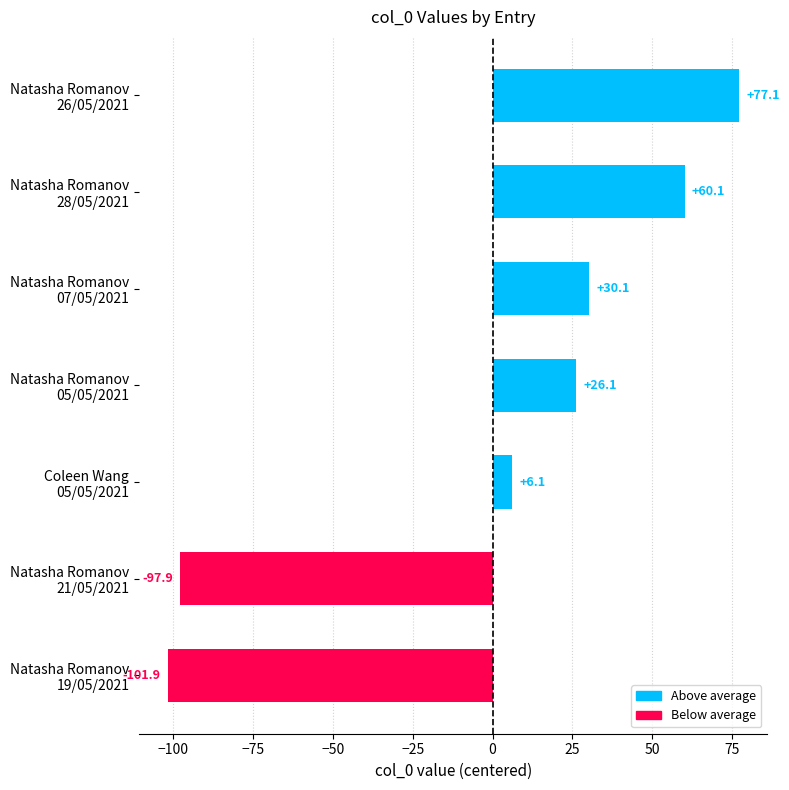

Are the bars grouped side by side (vs. stacked)?

No